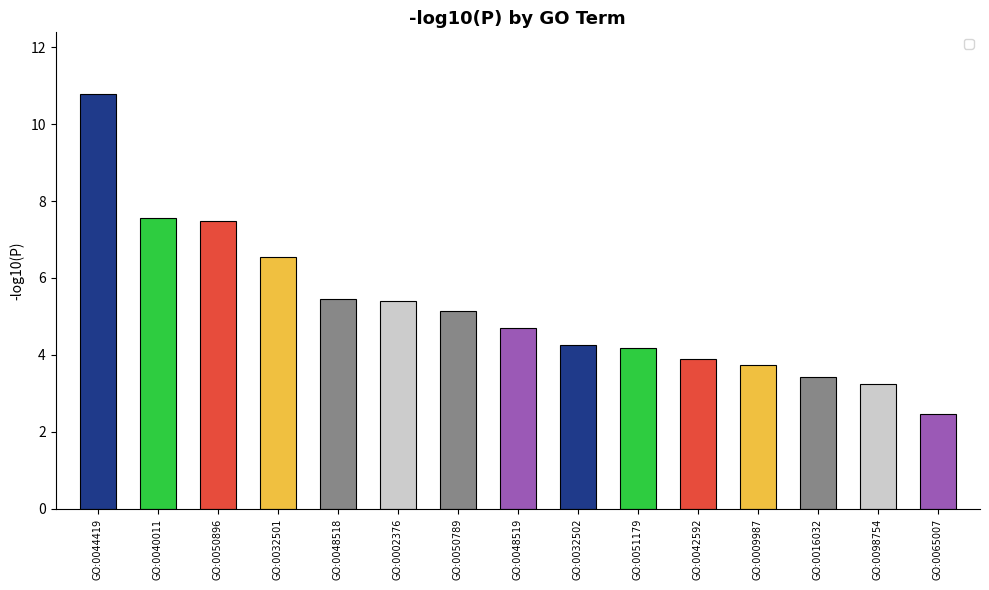

What is the maximum value shown in the chart?

10.8